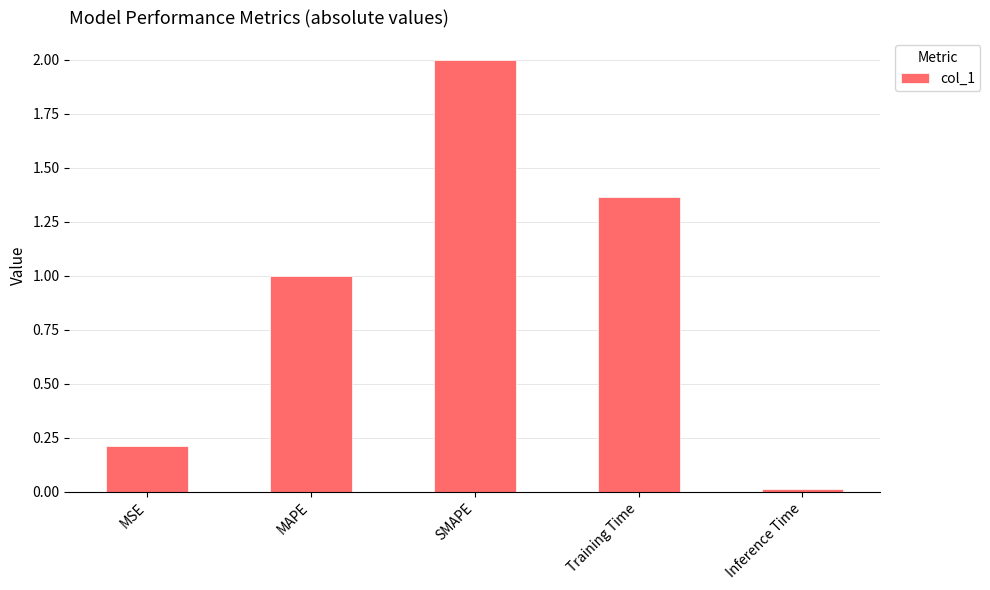

How many bars are there in total?

5